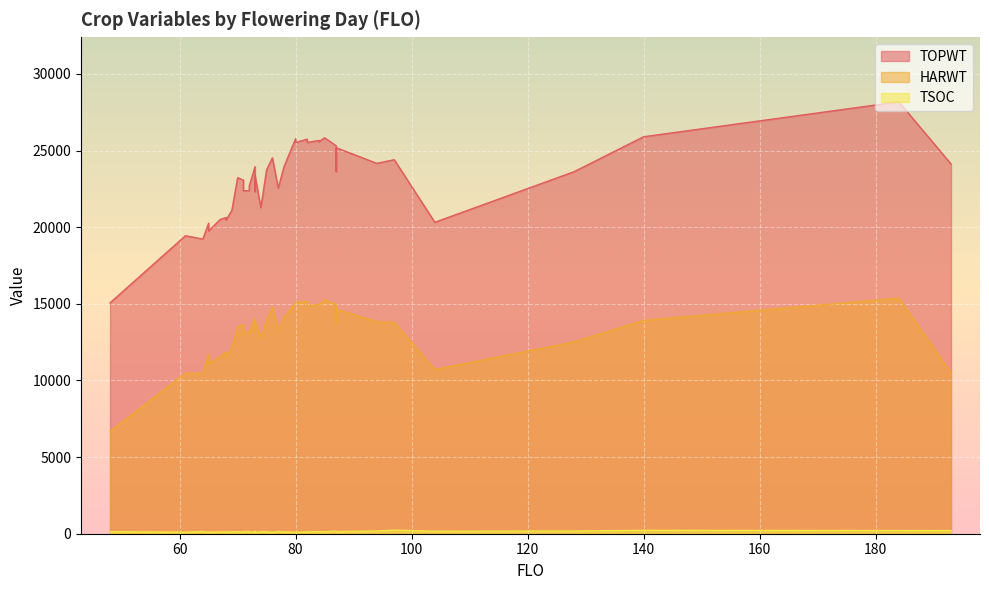

How many values in the TOPWT series exceed 23622?

19